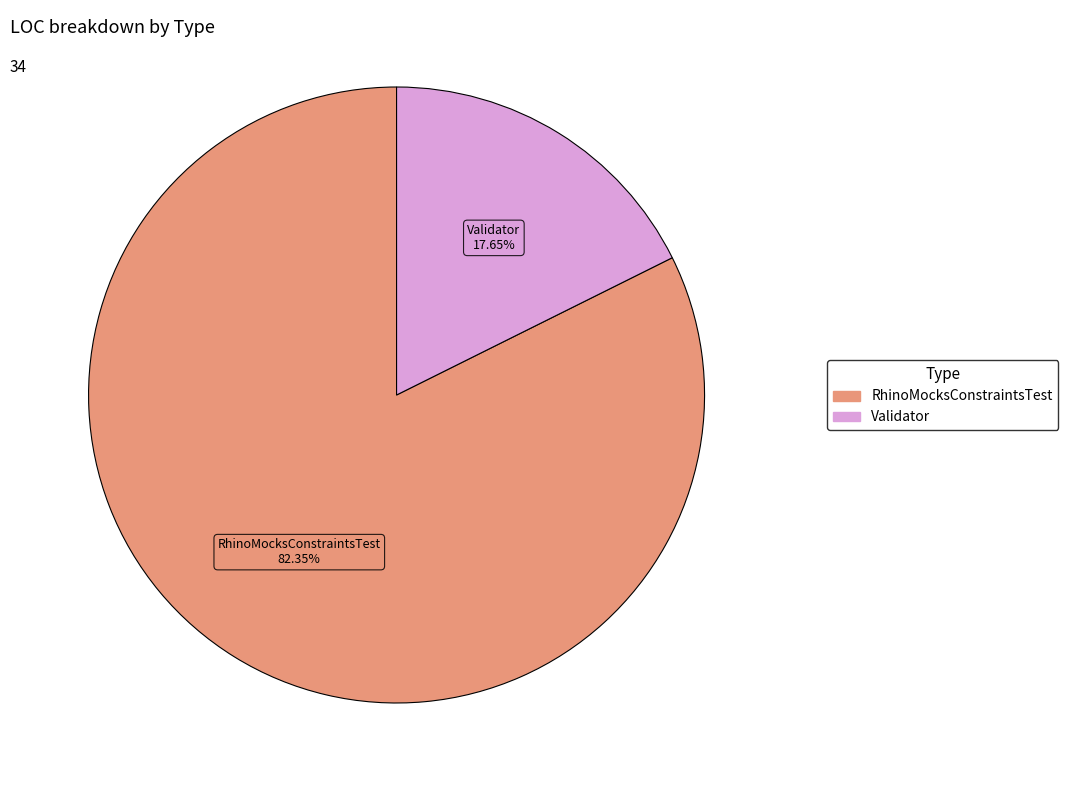

Does any single category account for the majority?

Yes